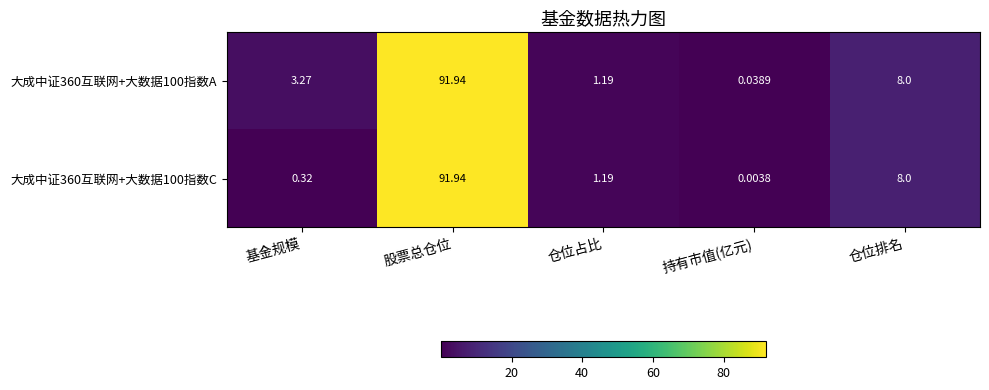

List the labels in order of 大成中证360互联网+大数据100指数A value, largest first.

股票总仓位, 仓位排名, 基金规模, 仓位占比, 持有市值(亿元)